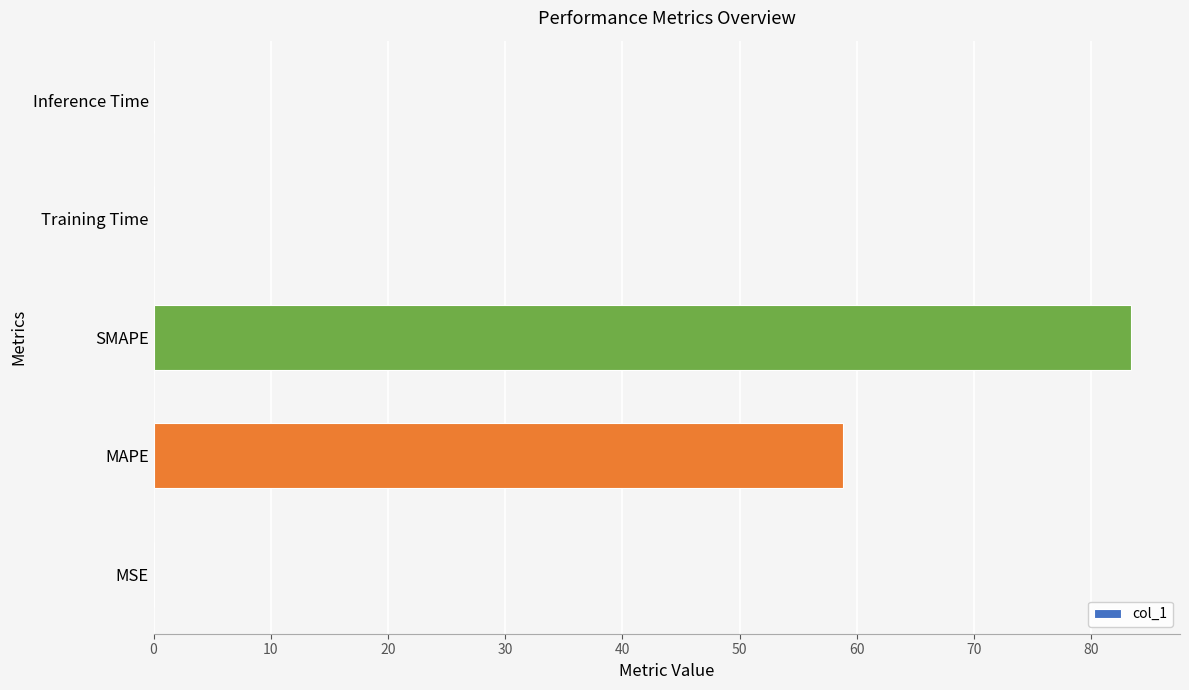

True or false: the data shows 83.4 at SMAPE.

True